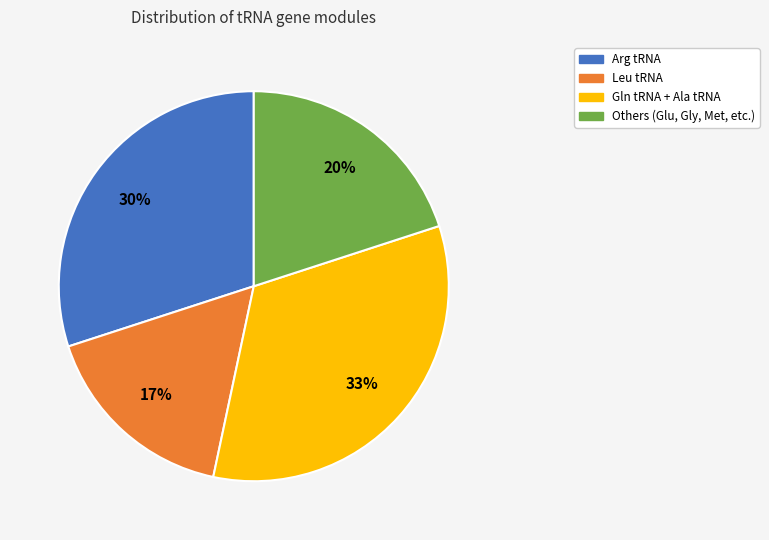

Does any single category account for the majority?

No